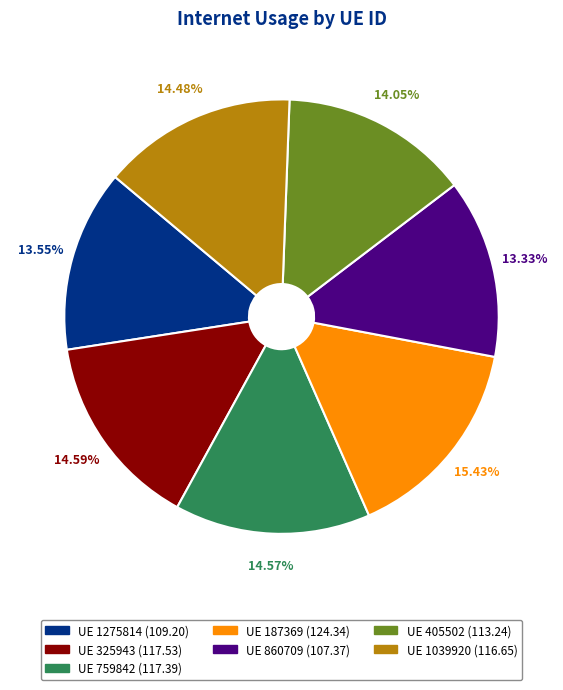

Does any single category account for the majority?

No